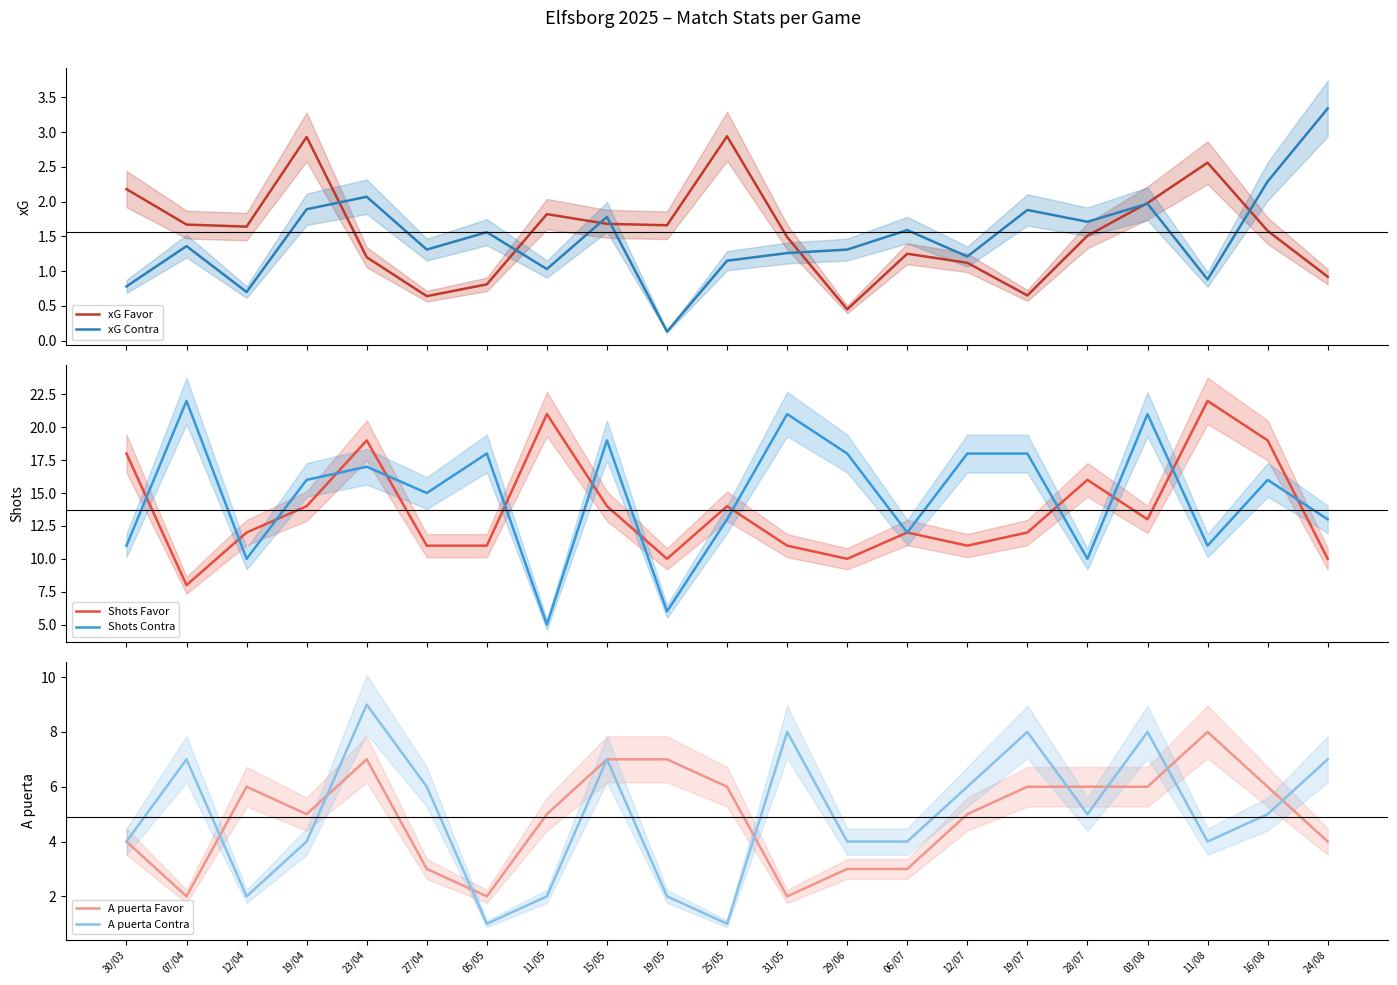

Which has a higher value, 28/07 or 19/04?

19/04